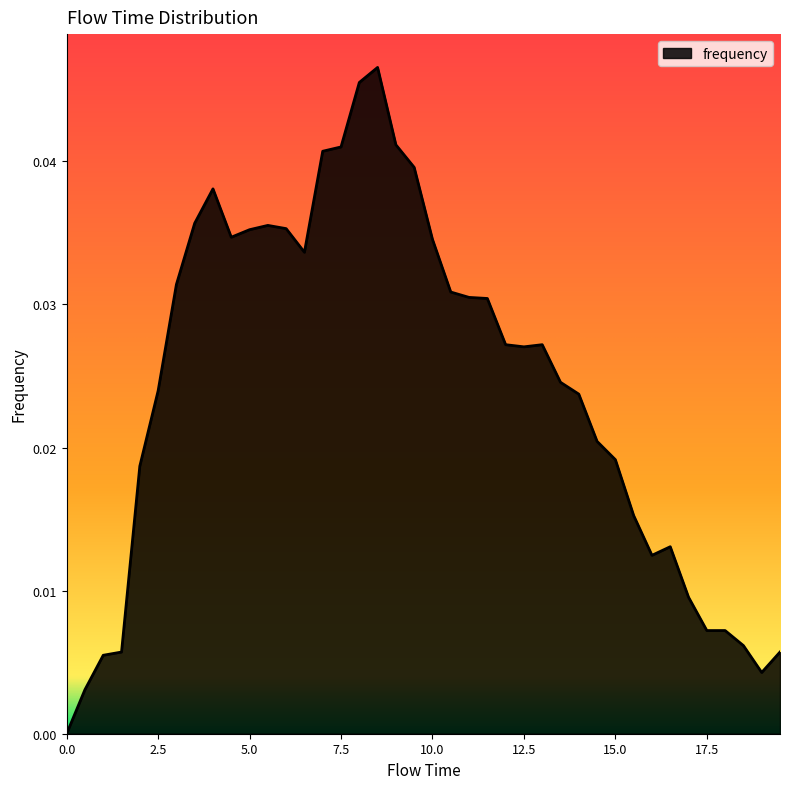

How many lines are shown in the chart?

1